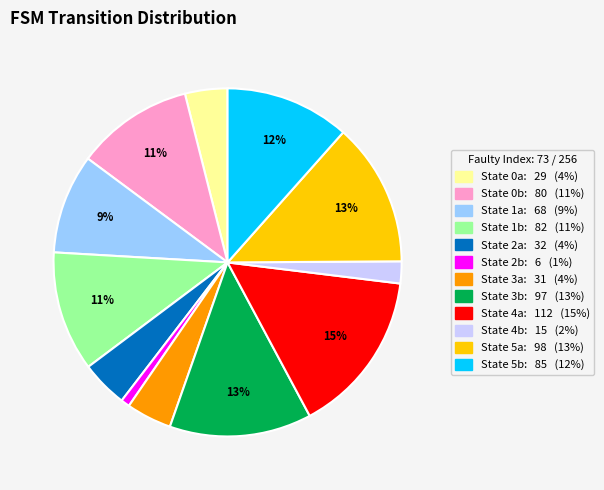

To the nearest percent, what is the average slice percentage?

8%